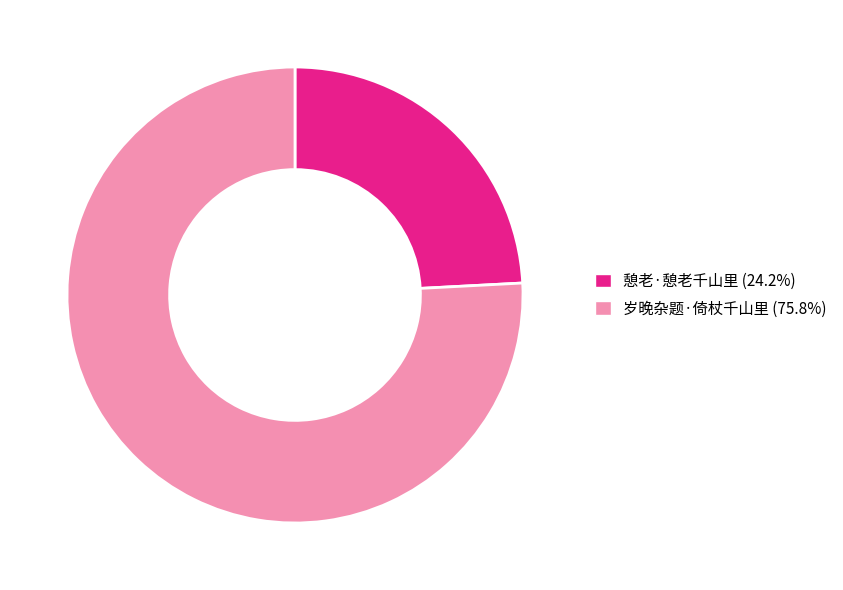

True or false: 憩老·憩老千山里 accounts for 24% of the total.

True